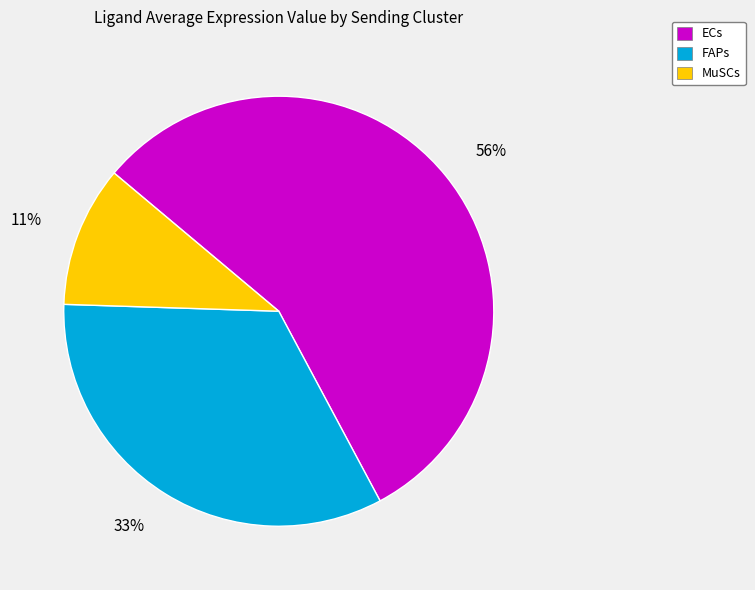

Which slice represents more than half of the pie?

ECs